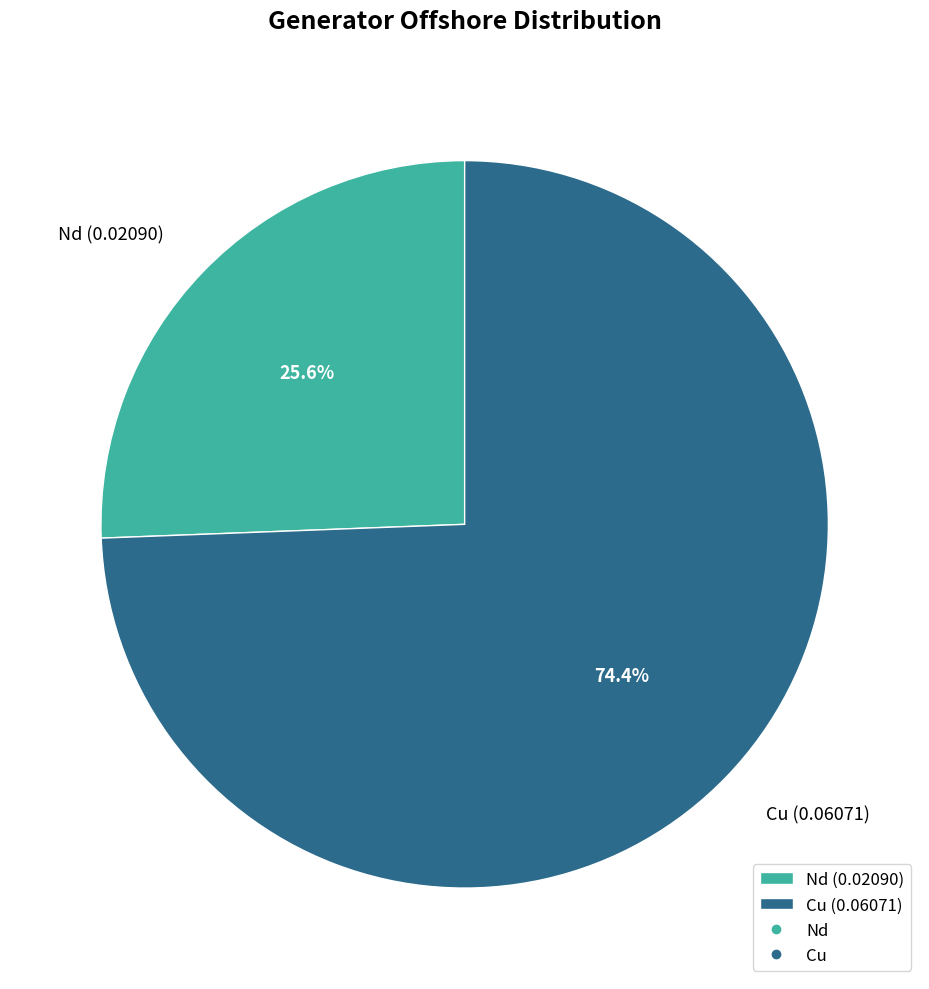

Which category accounts for the majority?

Cu